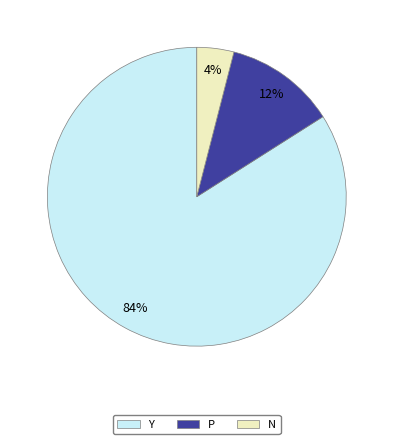

To the nearest percent, what is the average slice percentage?

33%